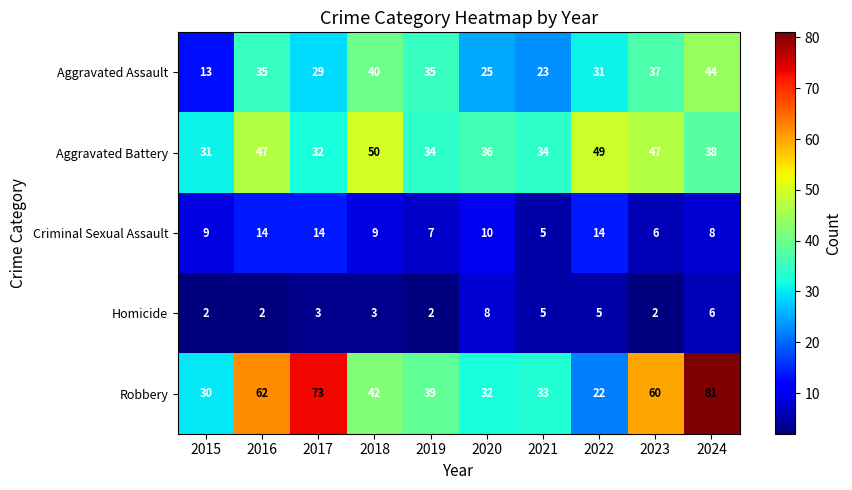

At how many categories does at least one series exceed 38?

7